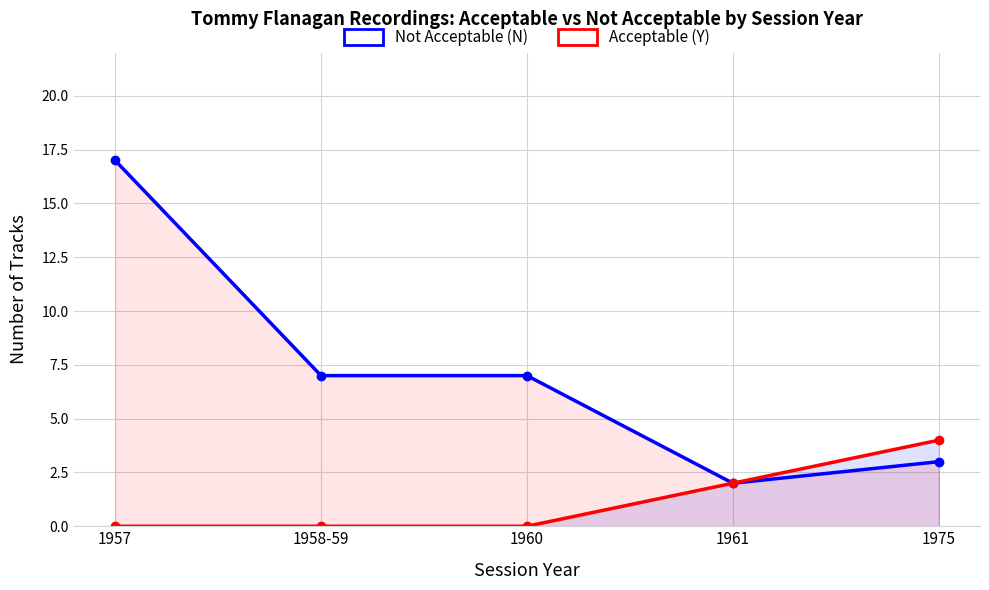

Reading left to right, what are all the values shown in this chart?

Not Acceptable (N): 17	7	7	2	3
Acceptable (Y): 0	0	0	2	4